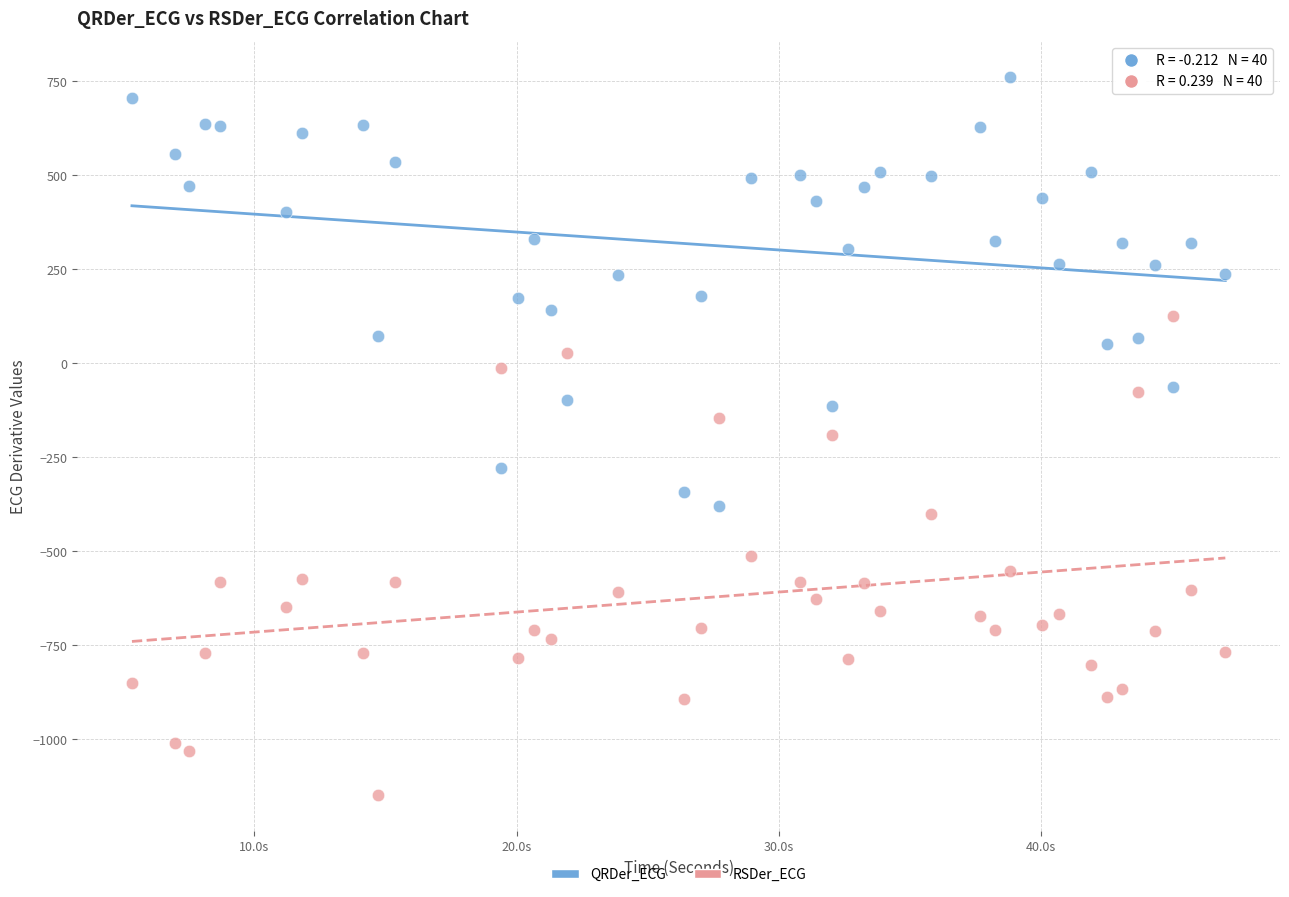

Across all data points, what is the range of X values (max minus min)?

41.7